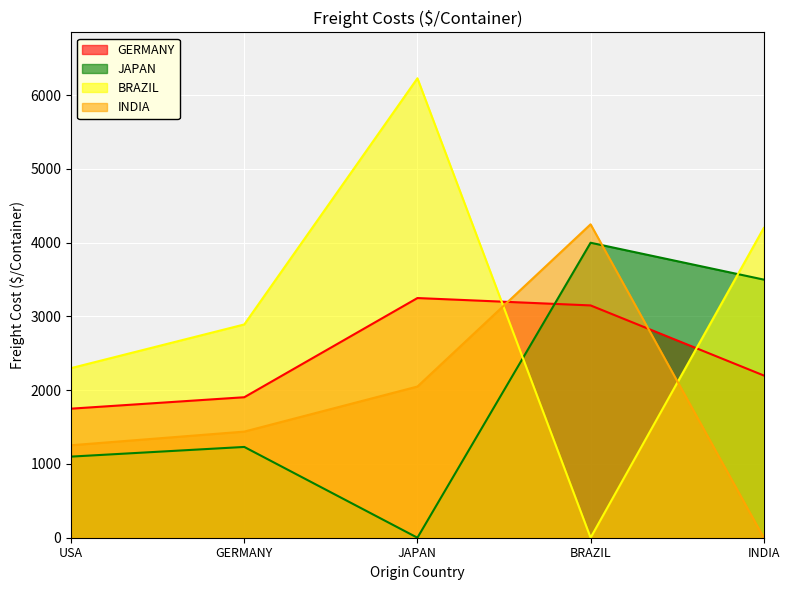

At which category is the sum across all series the highest?

JAPAN